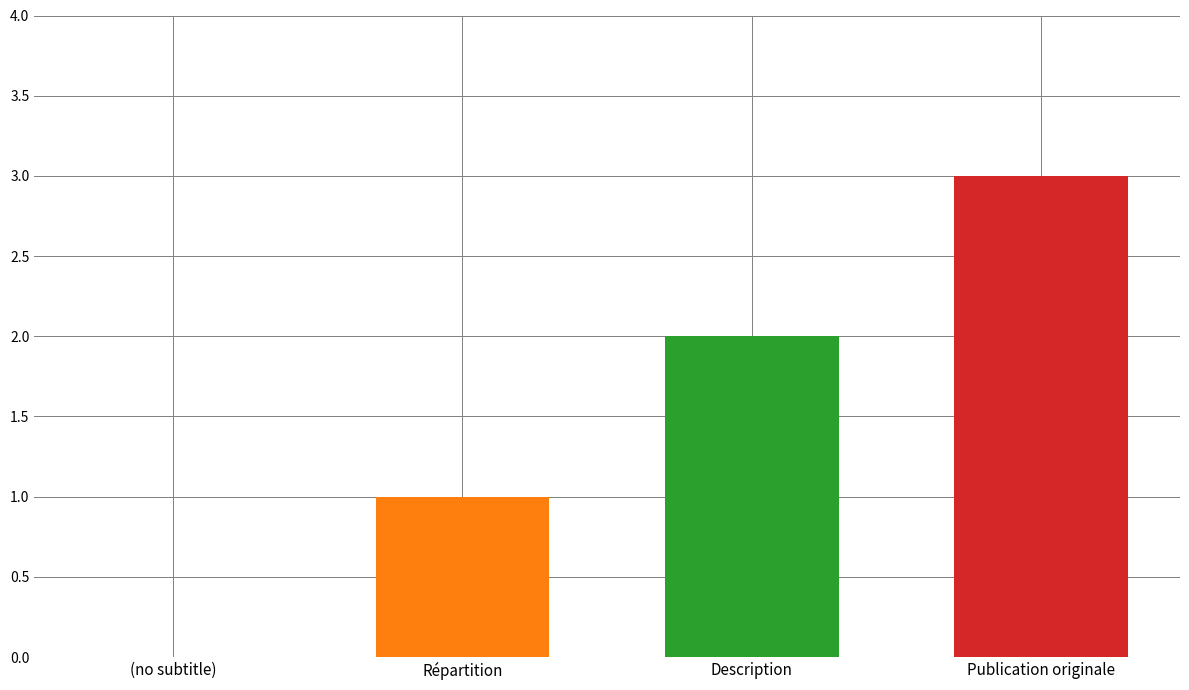

What is the greatest value displayed?

3